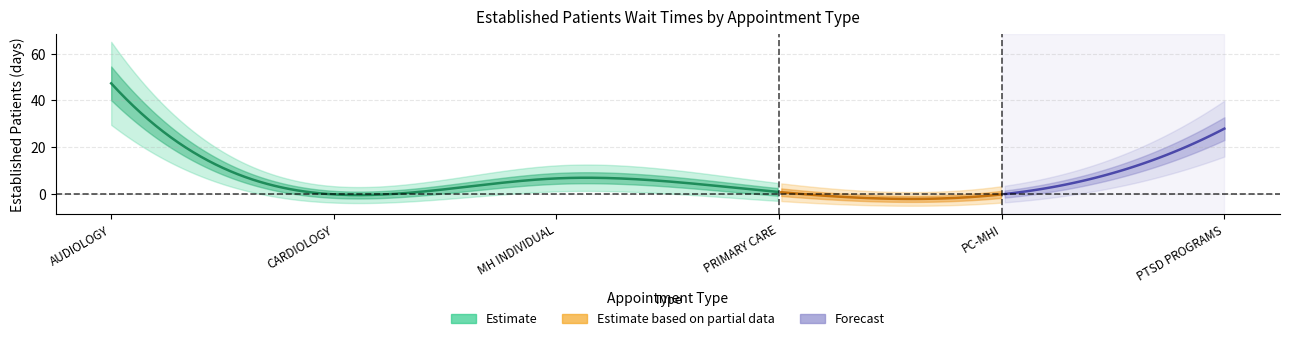

What is the label of the 5th point from the right?

CARDIOLOGY